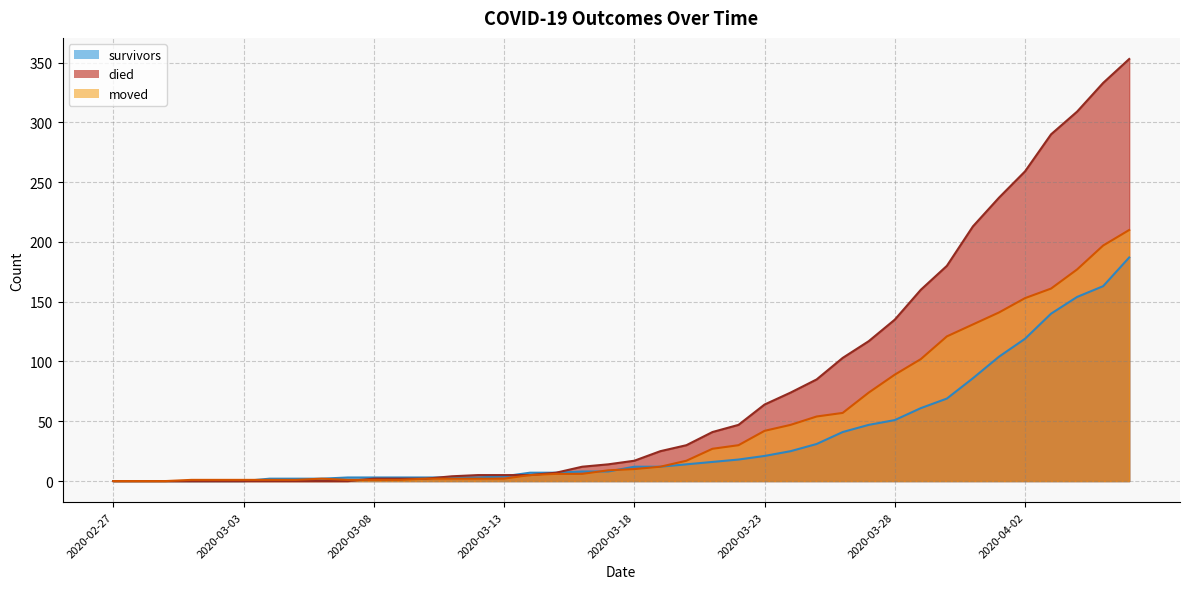

At which category does the chart reach its peak across all series?

2020-04-06